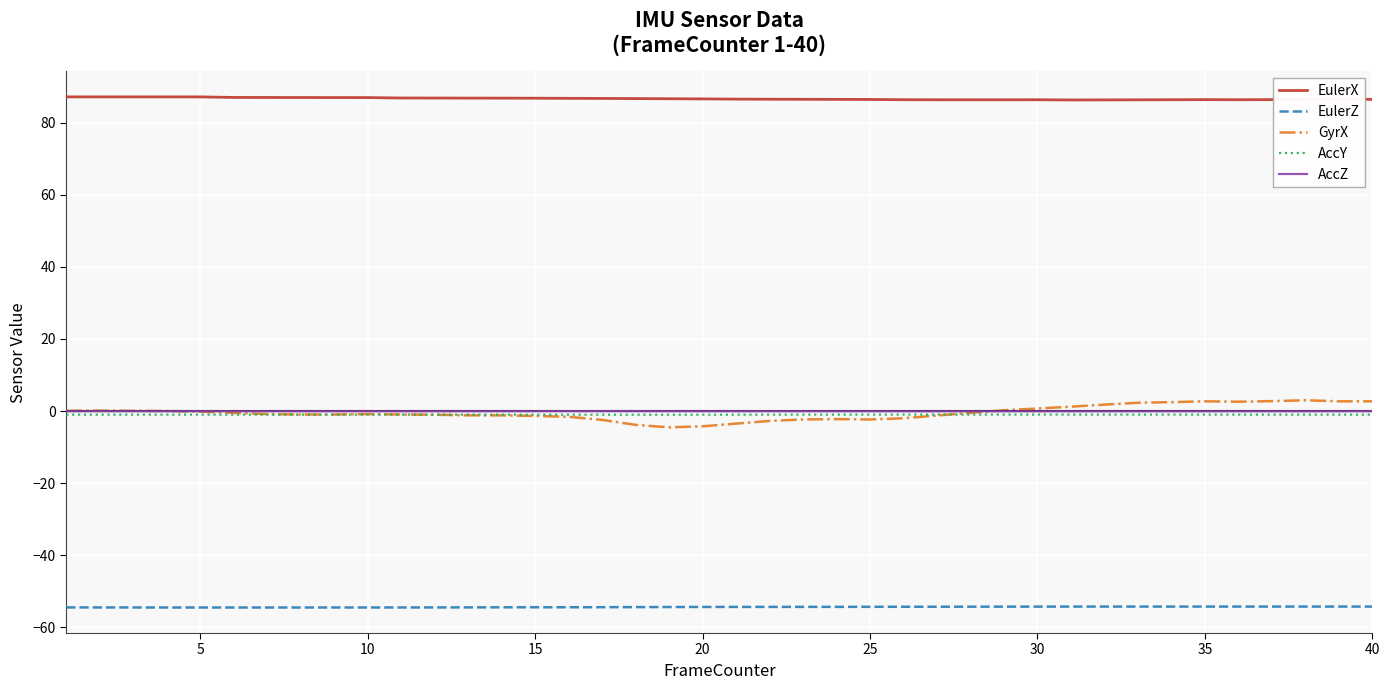

What is the maximum value shown in the chart?

87.1